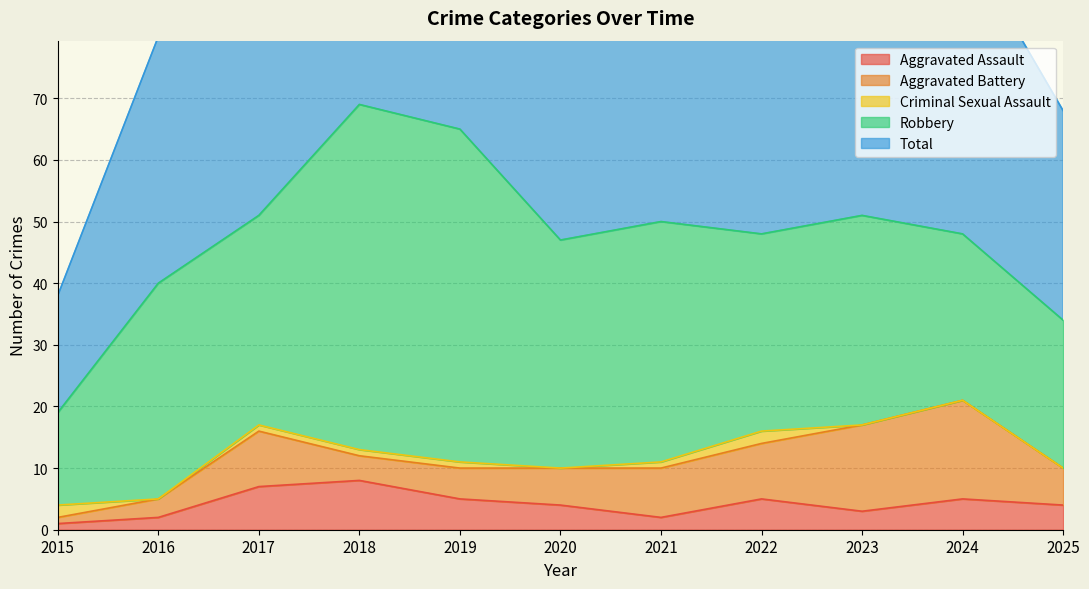

Which series changed the most between 2017 and 2023?

Aggravated Battery